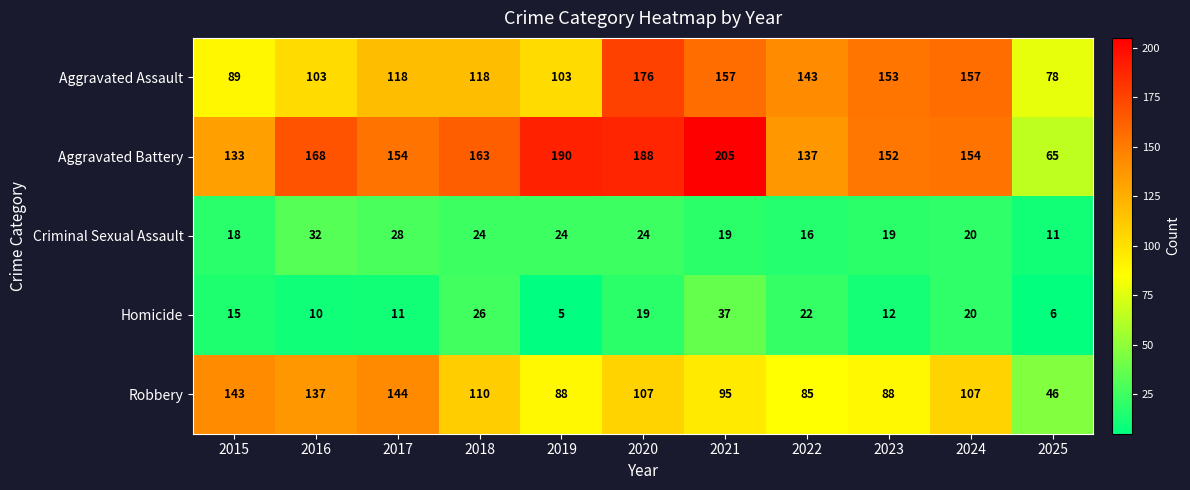

Where is Aggravated Battery nearest to the value 135?

2015